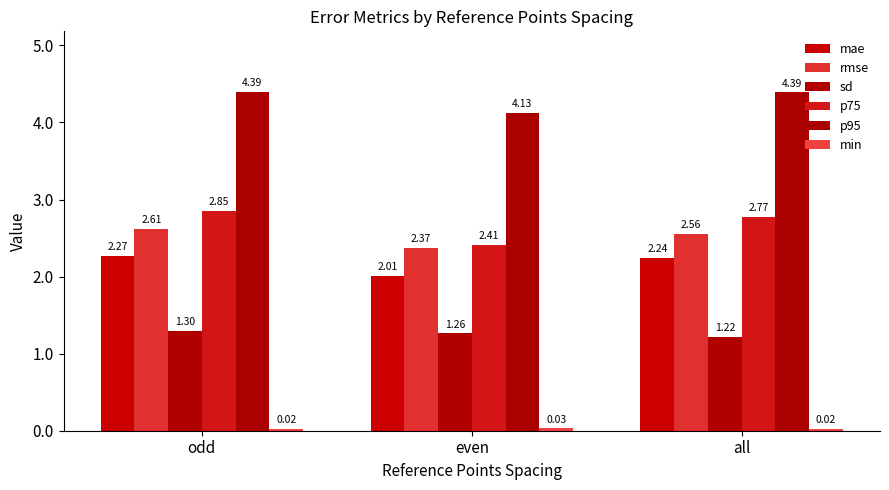

What is the difference between the highest and lowest values at all?

4.4